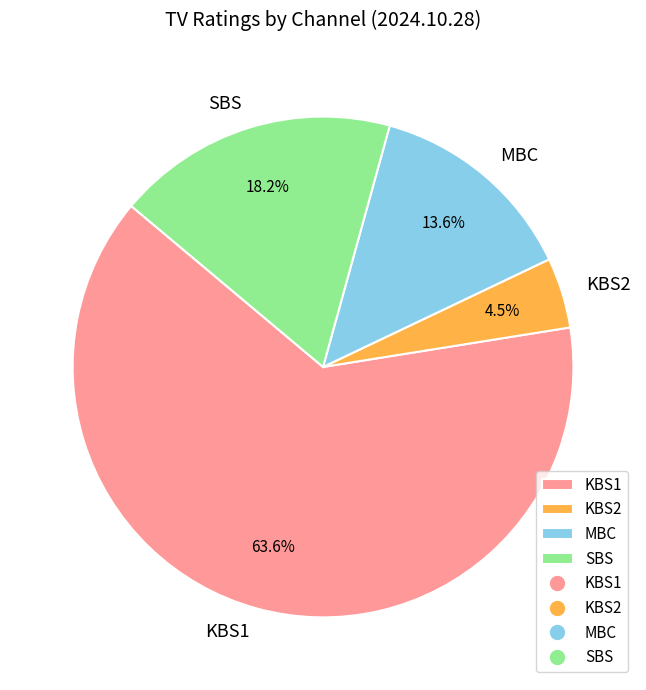

Rank the categories by value from highest to lowest.

KBS1, SBS, MBC, KBS2